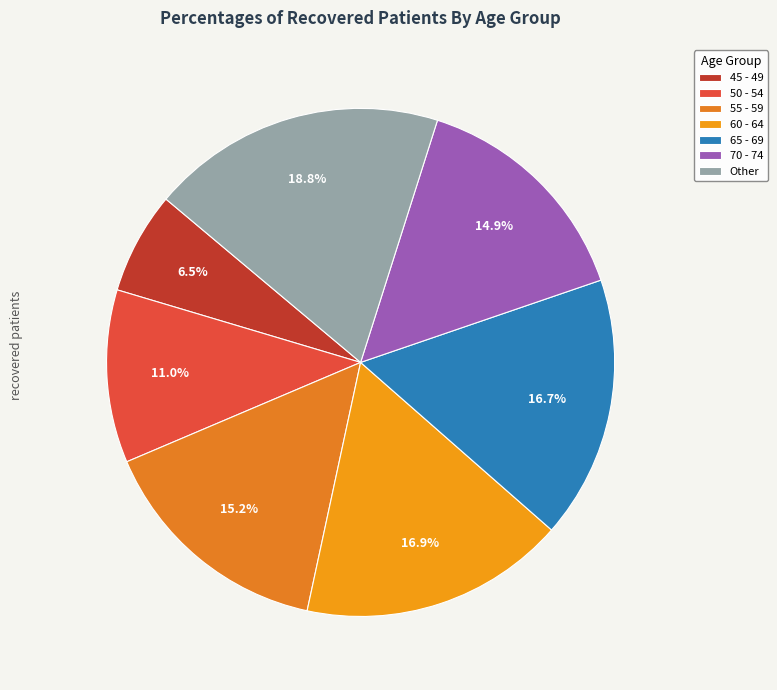

Is it true that 70 - 74 is 15% of the pie?

True